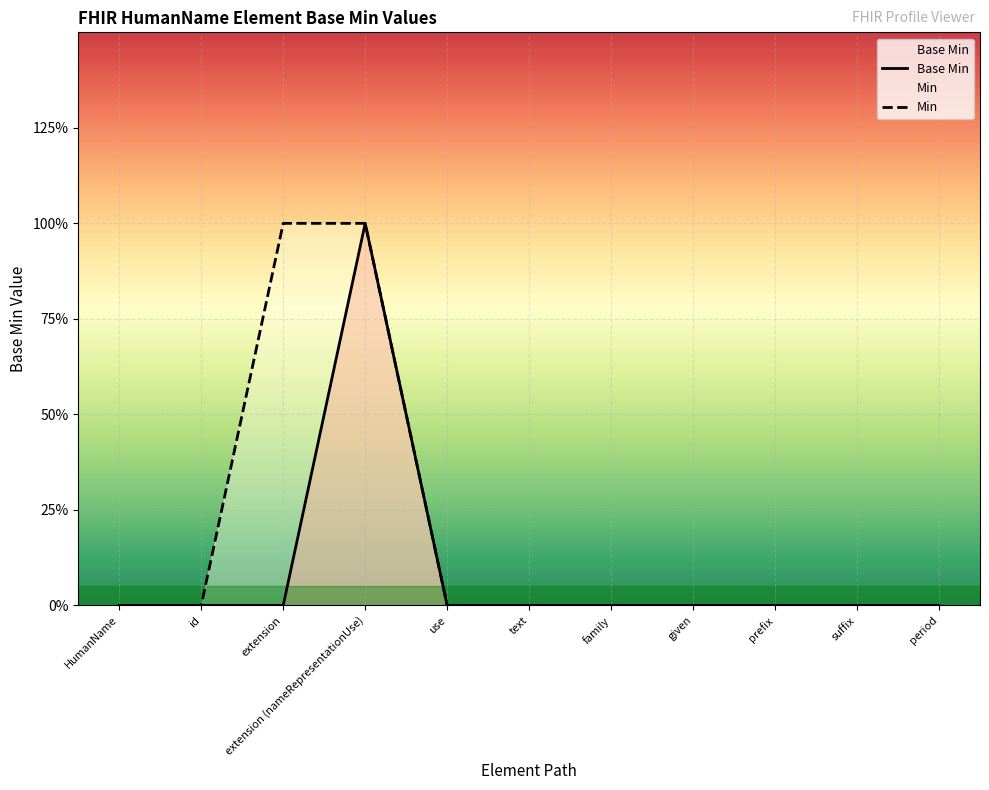

At how many categories does at least one series exceed 0?

2